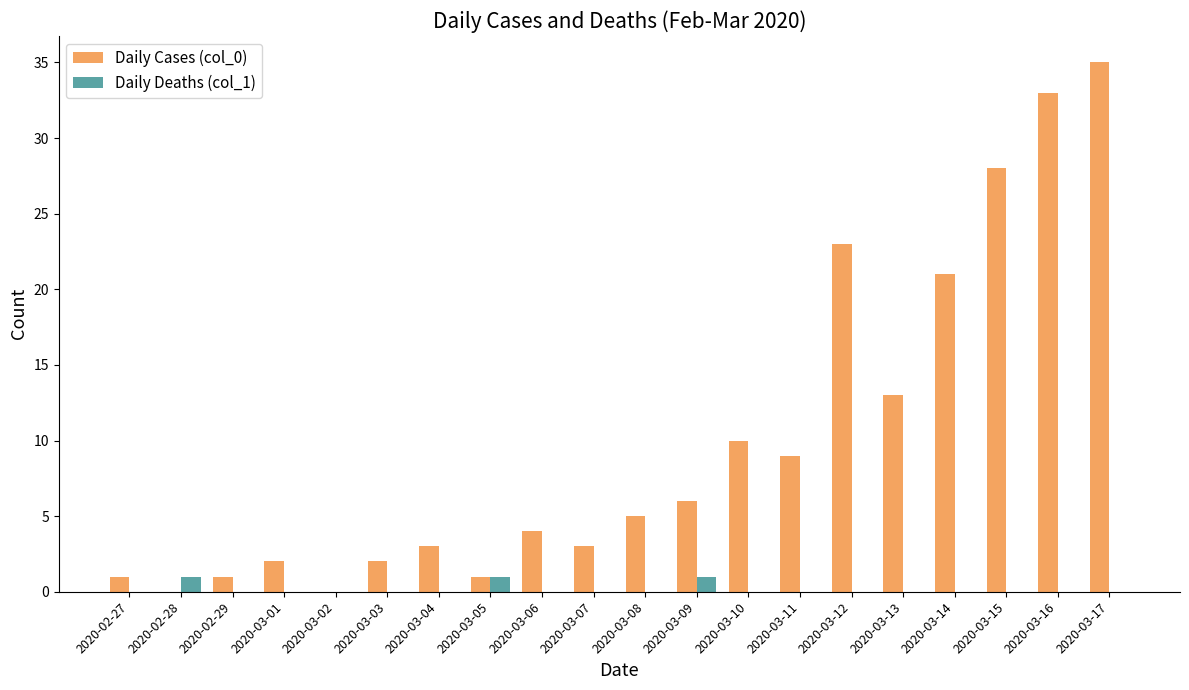

Reading left to right, what are all the values shown in this chart?

Daily Cases (col_0): 2020-02-27=1	2020-02-28=0	2020-02-29=1	2020-03-01=2	2020-03-02=0	2020-03-03=2	2020-03-04=3	2020-03-05=1	2020-03-06=4	2020-03-07=3	2020-03-08=5	2020-03-09=6	2020-03-10=10	2020-03-11=9	2020-03-12=23	2020-03-13=13	2020-03-14=21	2020-03-15=28	2020-03-16=33	2020-03-17=35
Daily Deaths (col_1): 2020-02-27=0	2020-02-28=1	2020-02-29=0	2020-03-01=0	2020-03-02=0	2020-03-03=0	2020-03-04=0	2020-03-05=1	2020-03-06=0	2020-03-07=0	2020-03-08=0	2020-03-09=1	2020-03-10=0	2020-03-11=0	2020-03-12=0	2020-03-13=0	2020-03-14=0	2020-03-15=0	2020-03-16=0	2020-03-17=0